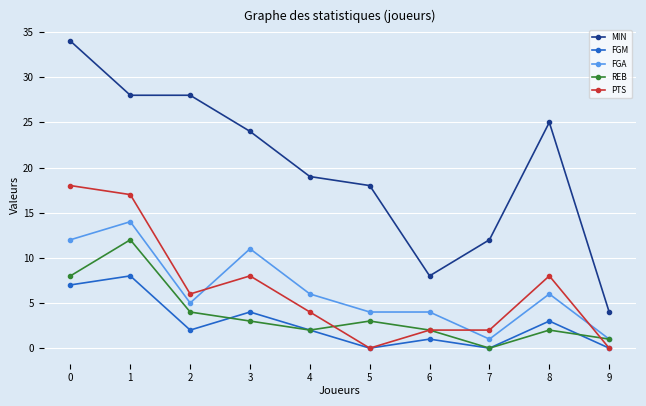

Between 2 and 8, which series saw the biggest shift?

MIN